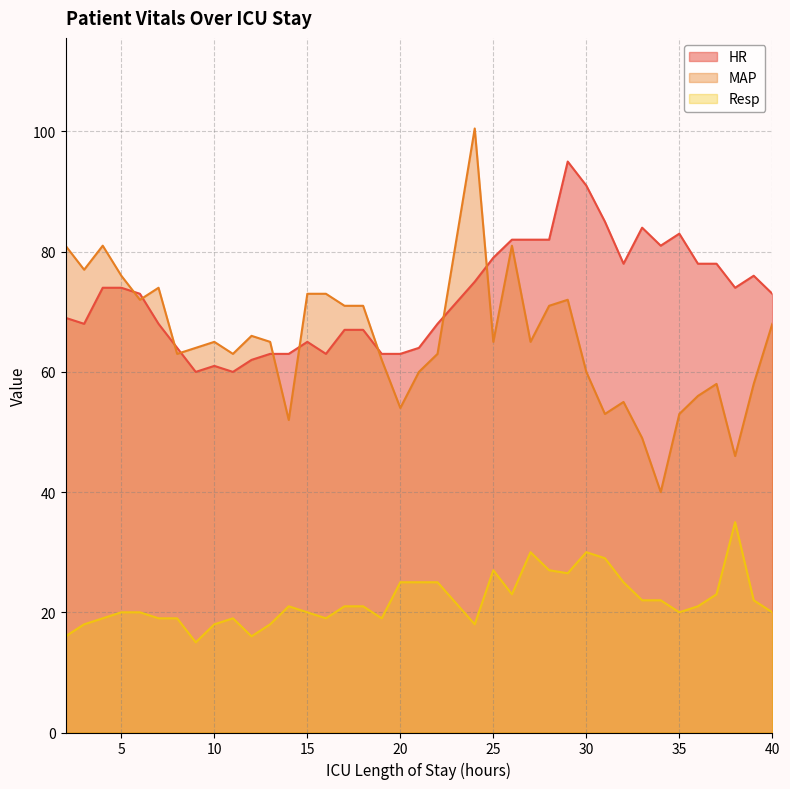

In HR, how many points are lower than both neighbors (excluding endpoints)?

7